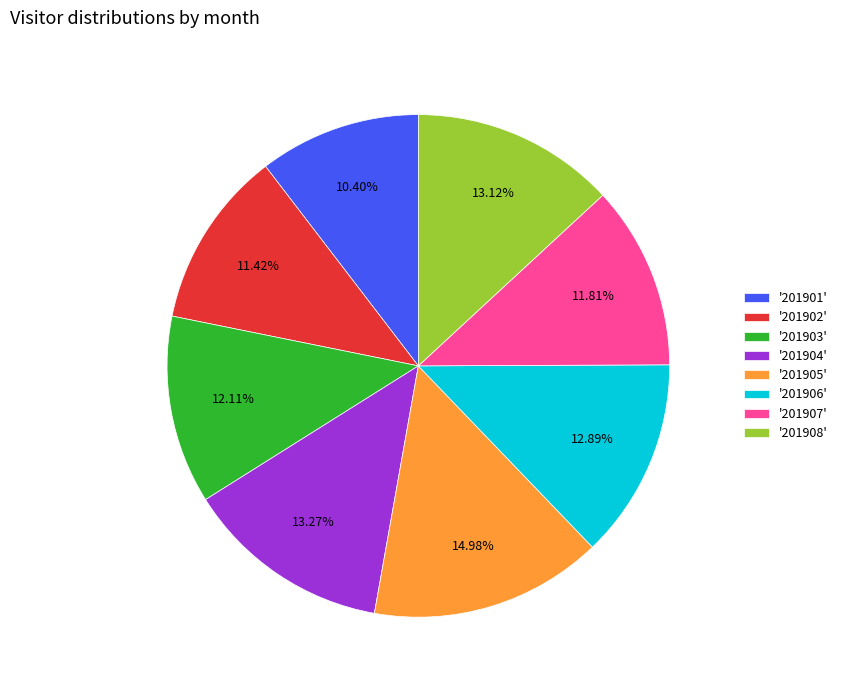

Do '201902' and '201903' together represent more than half of the pie?

No